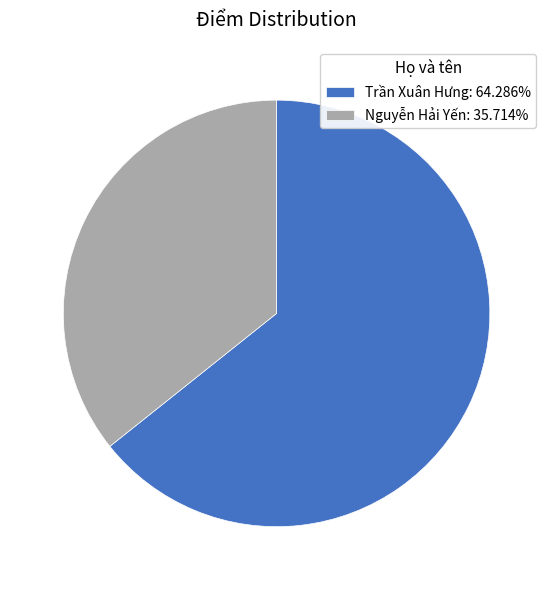

What is the majority slice?

Trần Xuân Hưng